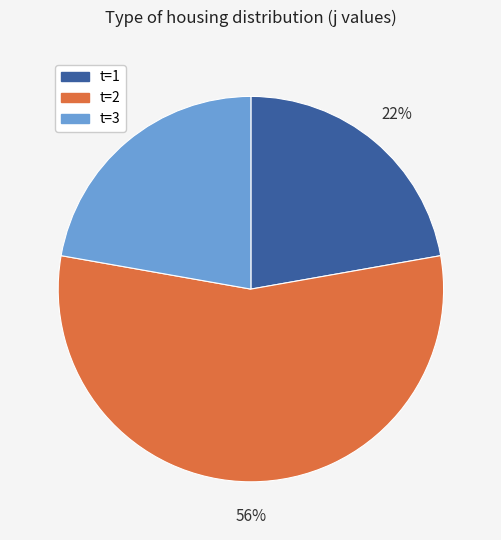

Does any single category account for the majority?

Yes